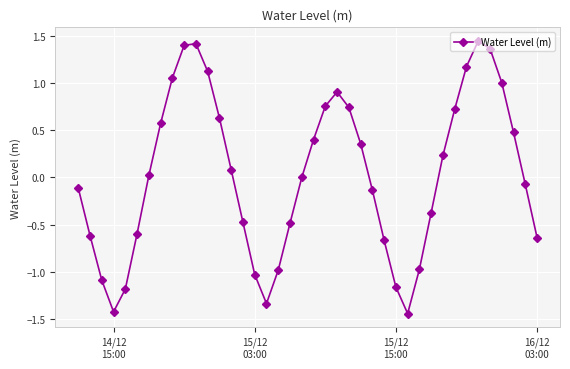

True or false: there are more than 0 points higher than both neighbors.

True